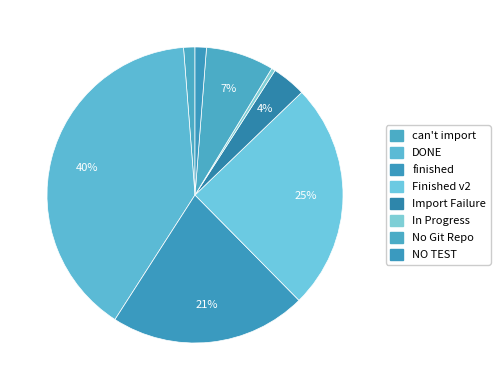

Count the number of slices in the pie.

8